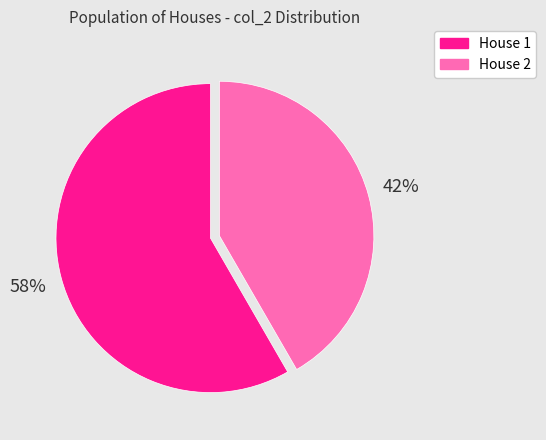

What percentage is the House 1 slice, to the nearest percent?

58%